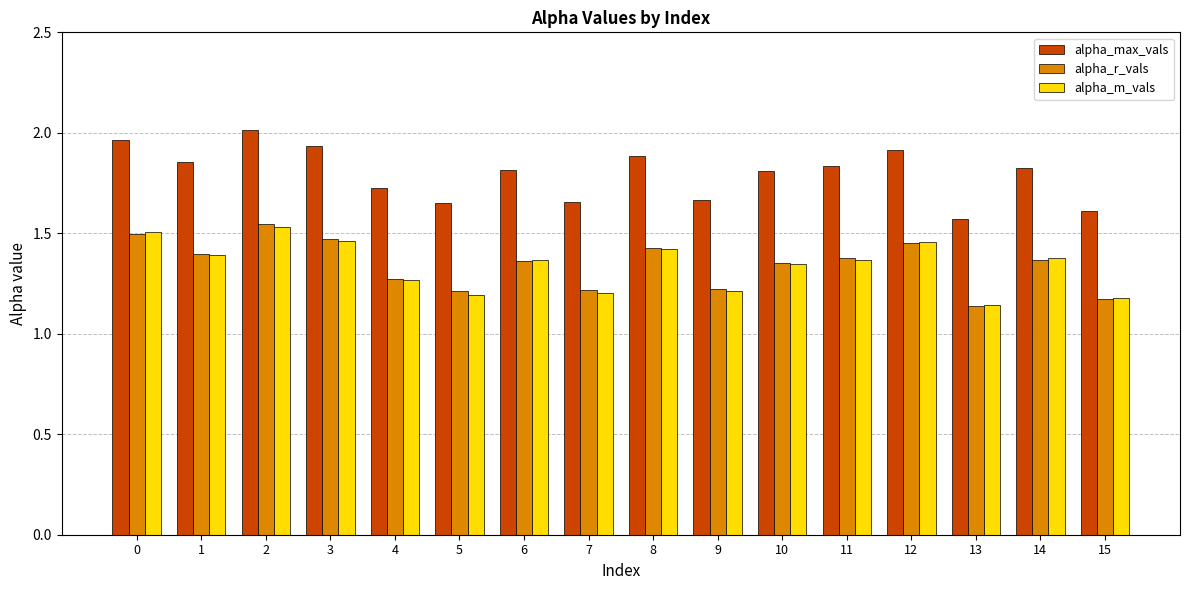

What are all the series names shown in the legend?

alpha_max_vals, alpha_r_vals, alpha_m_vals